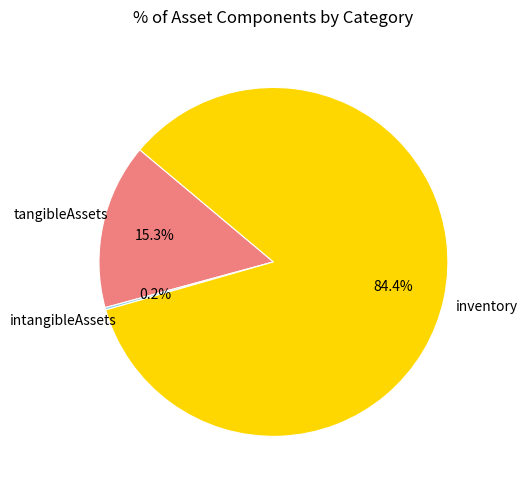

To the nearest percent, what is the average slice percentage?

33%